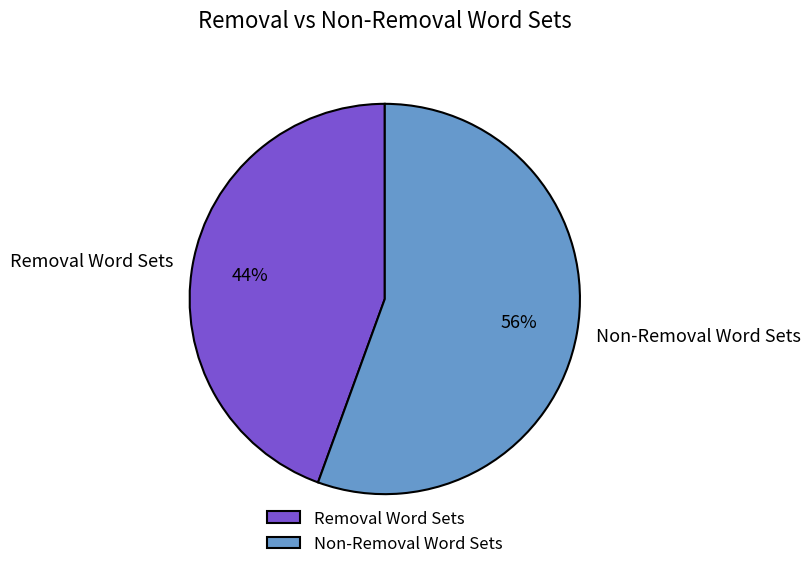

Count the number of slices in the pie.

2